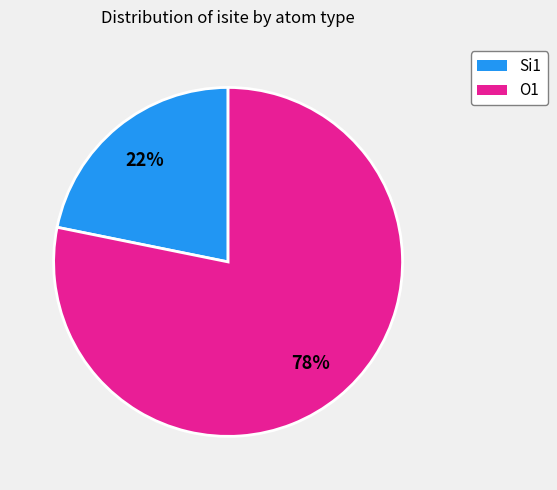

Is the sum of O1 and Si1 greater than half?

Yes